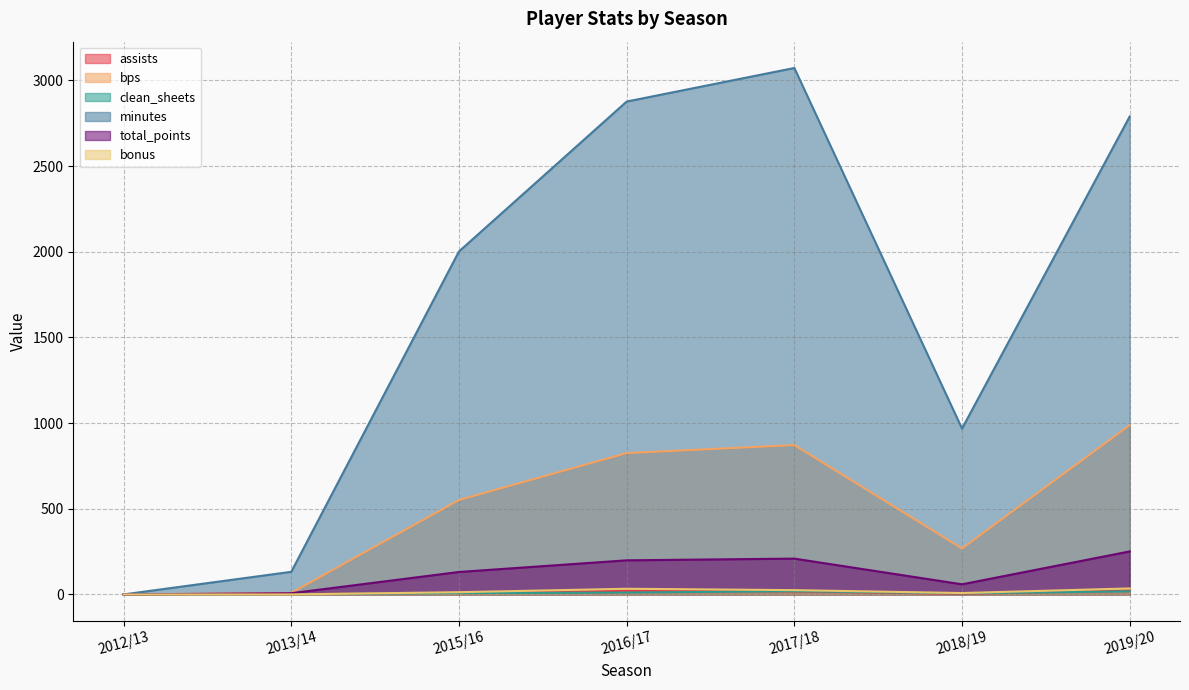

Is the value of bonus at 2018/19 greater than the value of minutes at 2013/14?

No